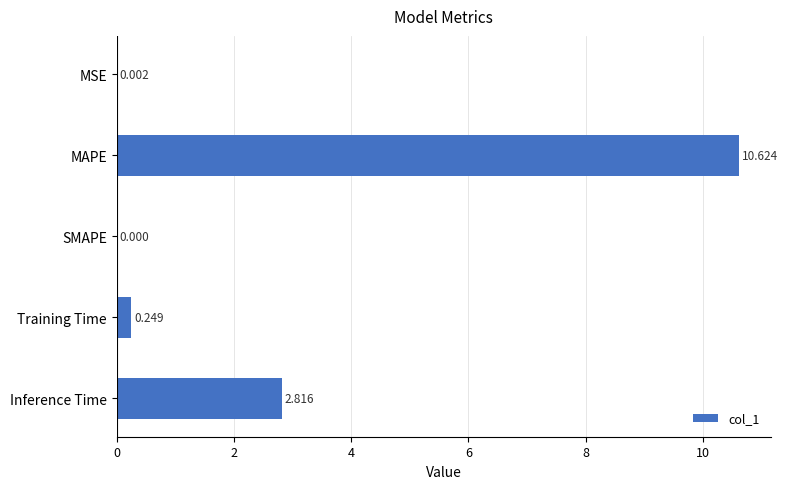

How many categories are shown in the chart?

5